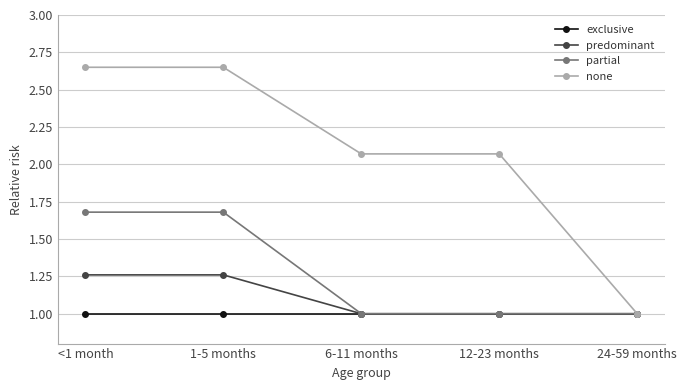

The exclusive series shows 1.8 at 24-59 months. True or false?

False